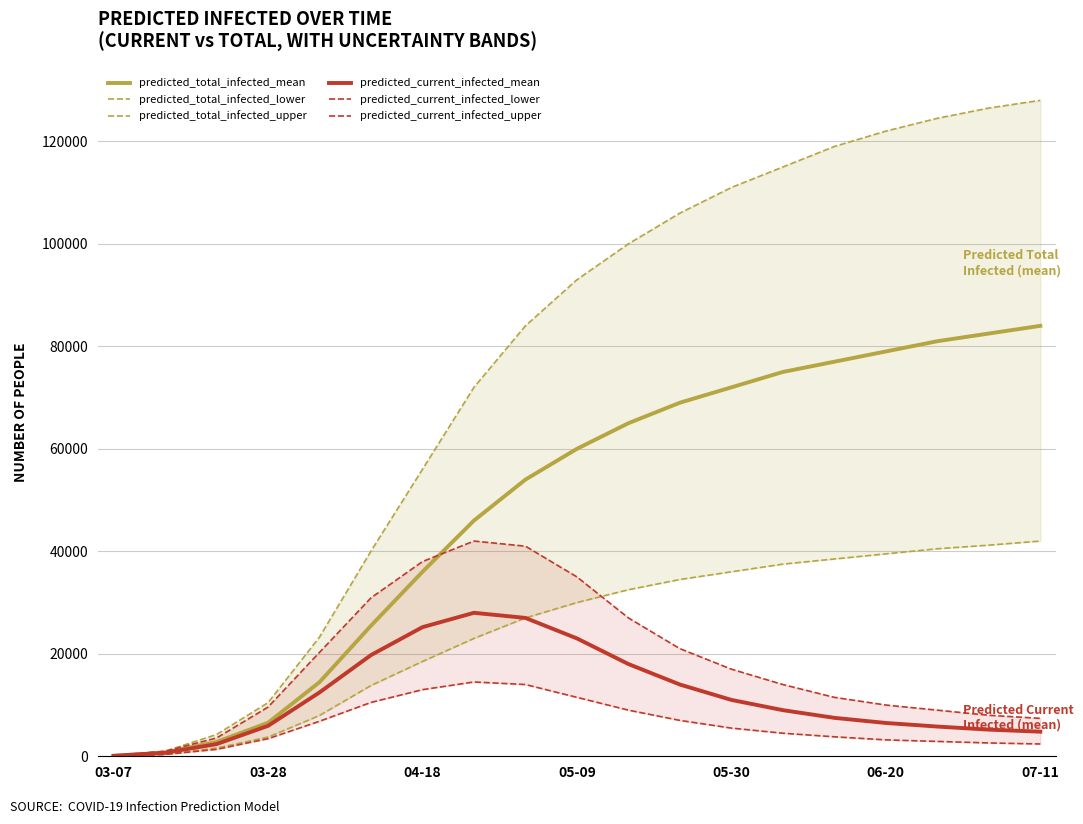

Which series has the widest spread of values?

predicted_total_infected_upper